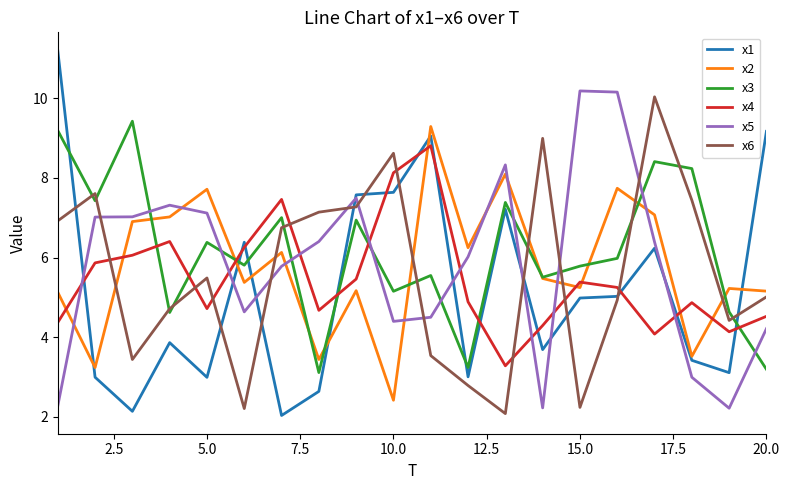

True or false: x2 and x5 cross at least once.

True